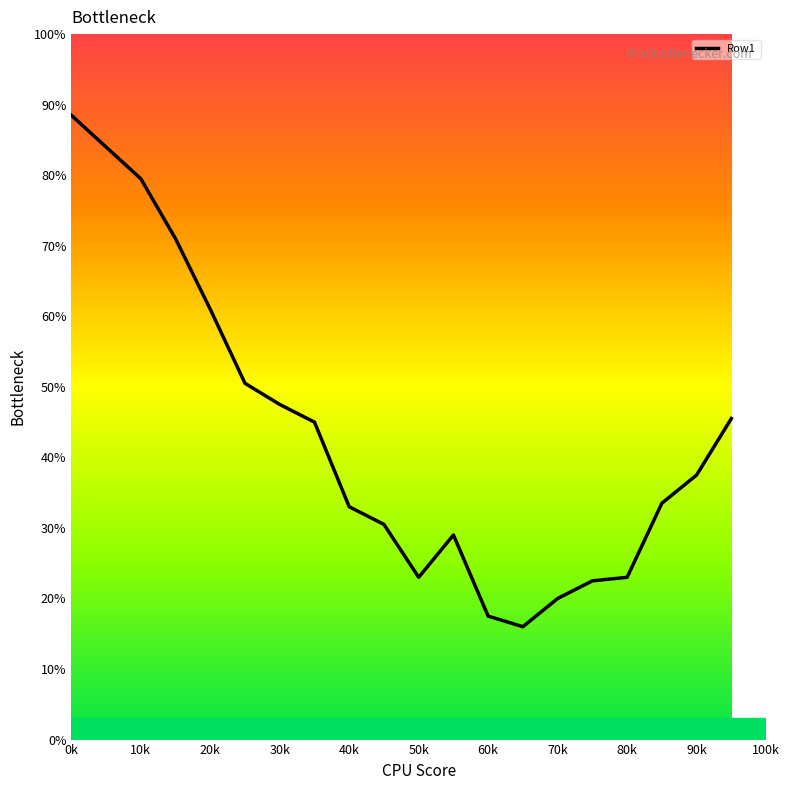

What is the difference between the maximum and minimum values?

72.5